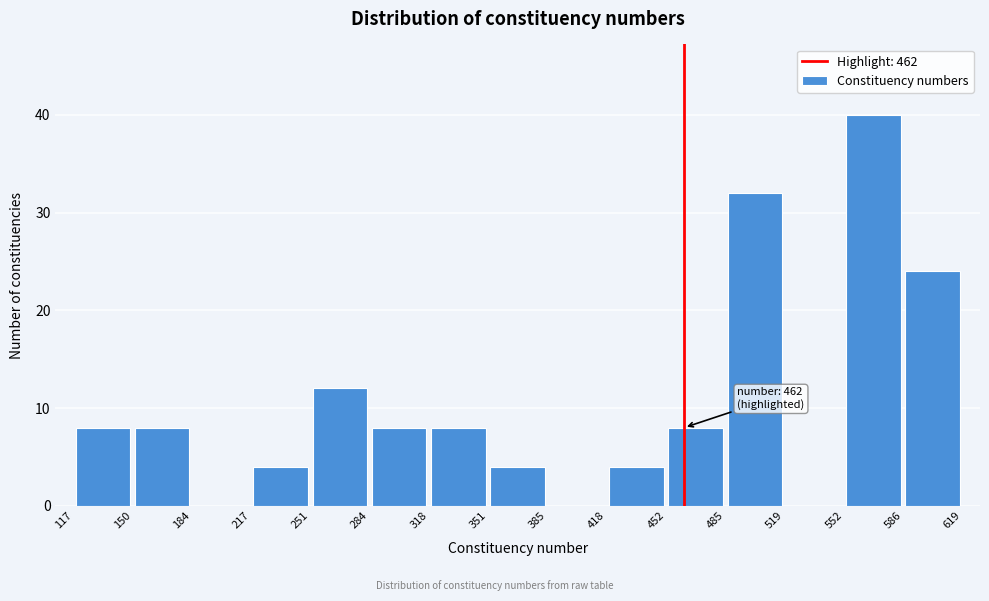

Which range on the x-axis has the tallest bar?

552 to 586